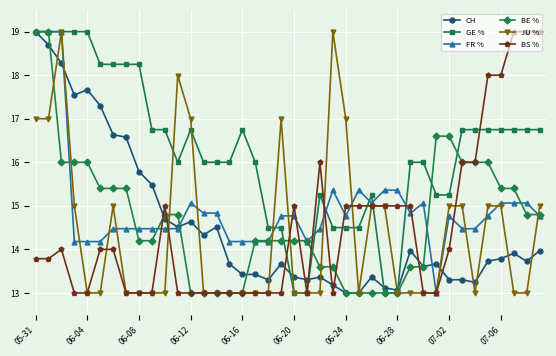

How many distinct data groups are displayed?

6